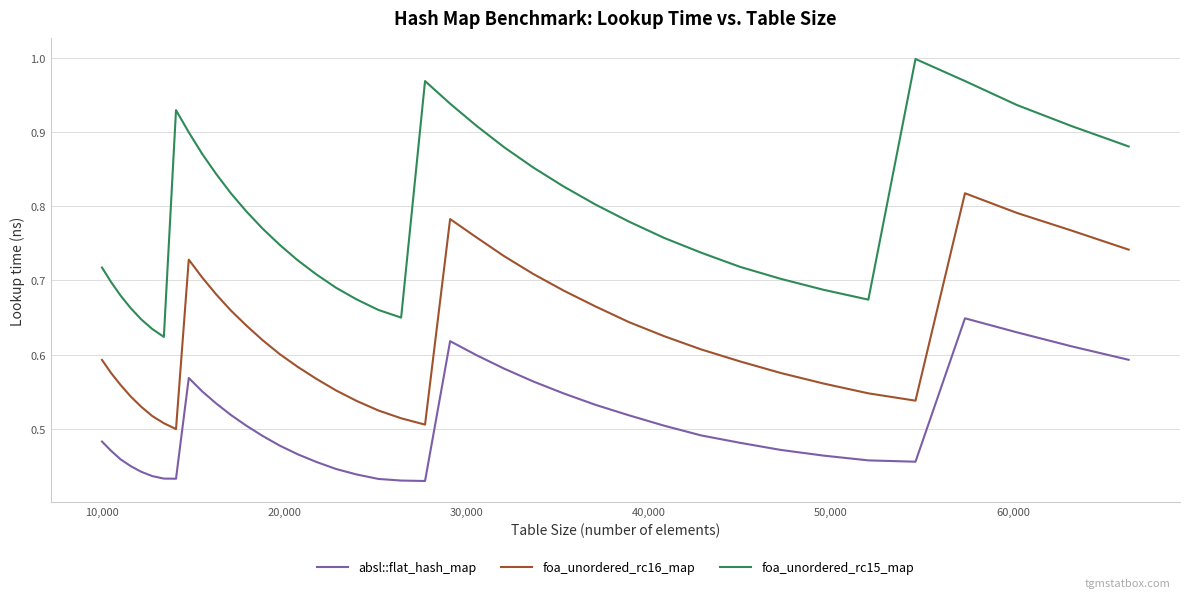

Which series has the widest spread of values?

foa_unordered_rc15_map